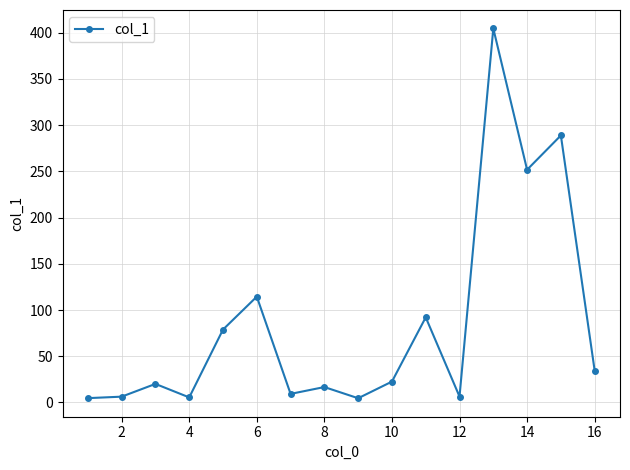

What is the maximum value shown in the chart?

404.6